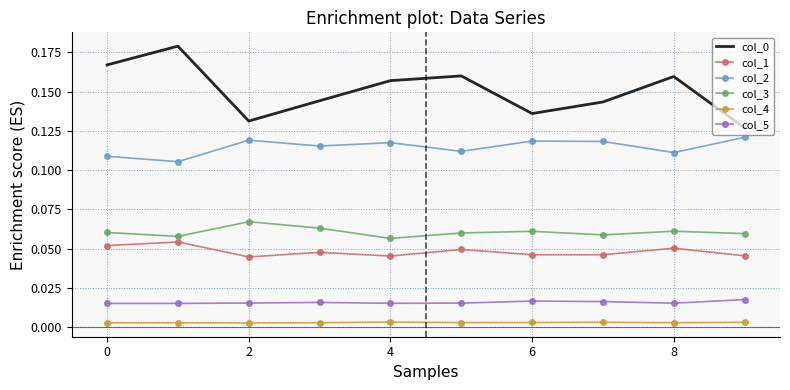

True or false: col_5 and col_3 cross at least once.

False